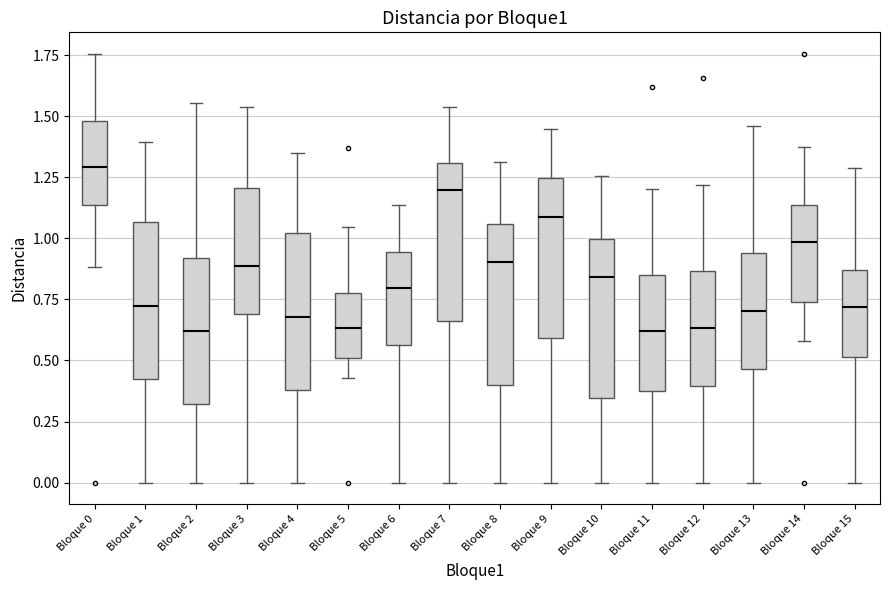

Reading left to right, transcribe this box plot: for each box, give where its median line is, the range the box spans, and where its two whiskers end, as read against the y-axis. The values are not printed on the chart, so give them approximately, as read against the axis.

Bloque 0: median 1.30, box 1.15 to 1.50, whiskers 0.90 to 1.75
Bloque 1: median 0.70, box 0.40 to 1.05, whiskers 0.00 to 1.40
Bloque 2: median 0.60, box 0.30 to 0.90, whiskers 0.00 to 1.55
Bloque 3: median 0.90, box 0.70 to 1.20, whiskers 0.00 to 1.55
Bloque 4: median 0.70, box 0.40 to 1.00, whiskers 0.00 to 1.35
Bloque 5: median 0.65, box 0.50 to 0.80, whiskers 0.45 to 1.05
Bloque 6: median 0.80, box 0.55 to 0.95, whiskers 0.00 to 1.15
Bloque 7: median 1.20, box 0.65 to 1.30, whiskers 0.00 to 1.55
Bloque 8: median 0.90, box 0.40 to 1.05, whiskers 0.00 to 1.30
Bloque 9: median 1.10, box 0.60 to 1.25, whiskers 0.00 to 1.45
Bloque 10: median 0.85, box 0.35 to 1.00, whiskers 0.00 to 1.25
Bloque 11: median 0.60, box 0.40 to 0.85, whiskers 0.00 to 1.20
Bloque 12: median 0.65, box 0.40 to 0.85, whiskers 0.00 to 1.20
Bloque 13: median 0.70, box 0.45 to 0.95, whiskers 0.00 to 1.45
Bloque 14: median 1.00, box 0.75 to 1.15, whiskers 0.60 to 1.40
Bloque 15: median 0.70, box 0.50 to 0.85, whiskers 0.00 to 1.30